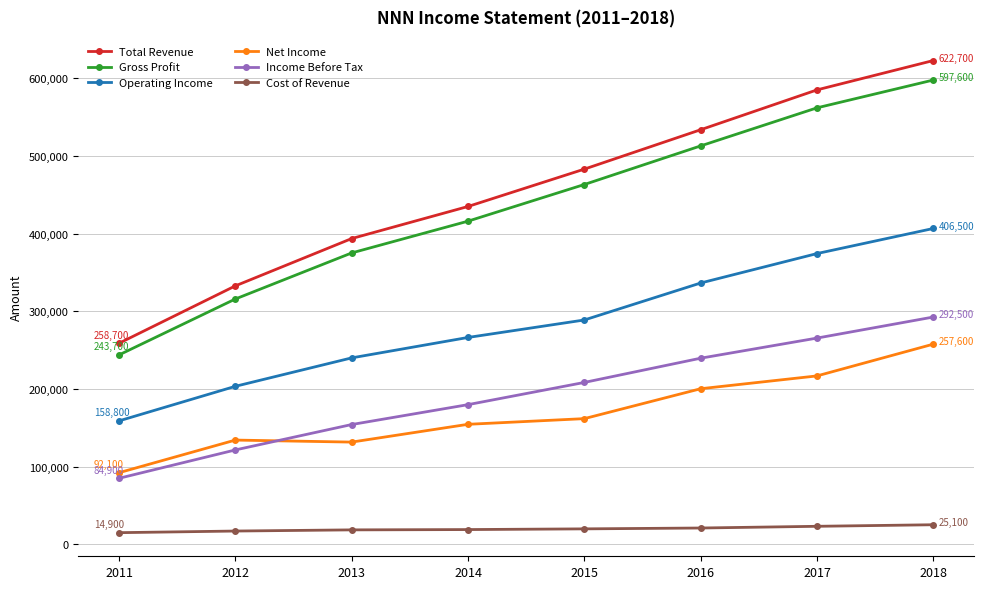

True or false: Gross Profit has more than 0 points higher than both neighbors.

False